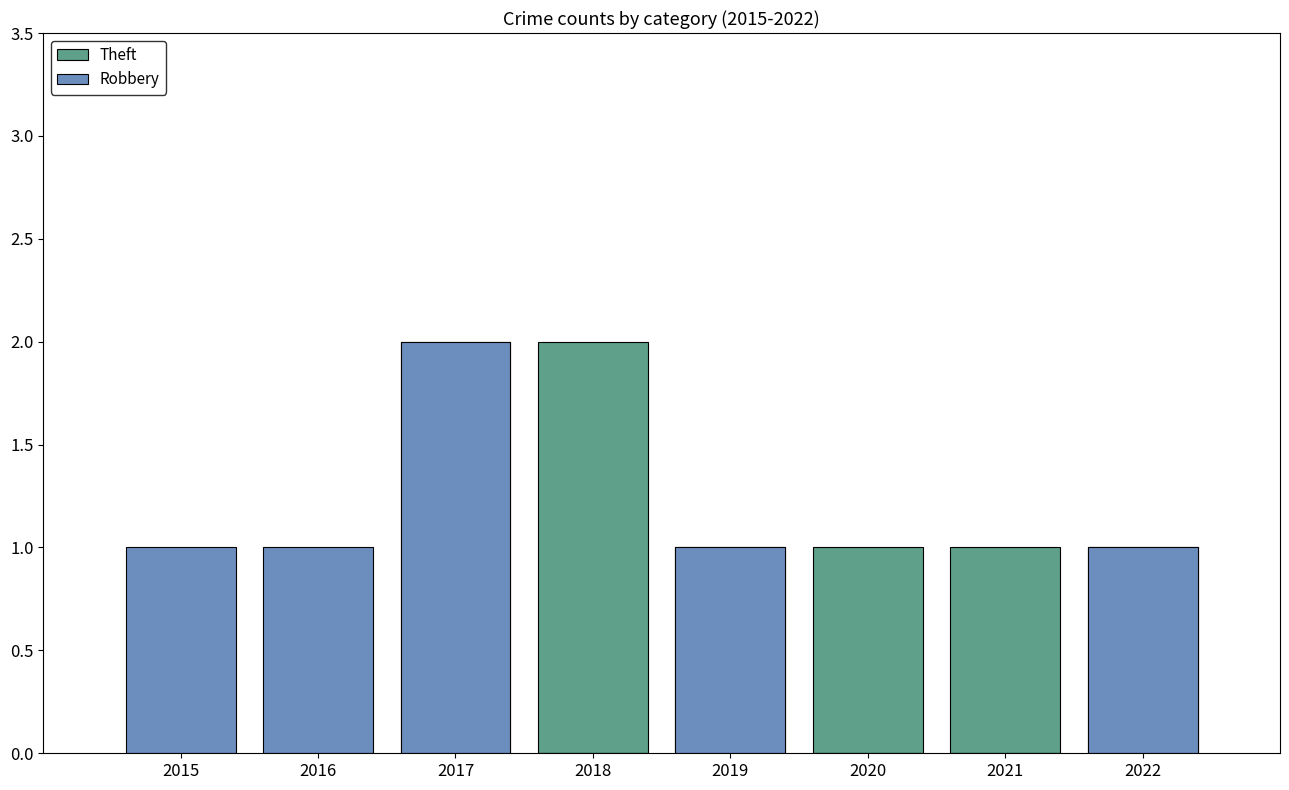

How many values in the Theft series are below 1?

2